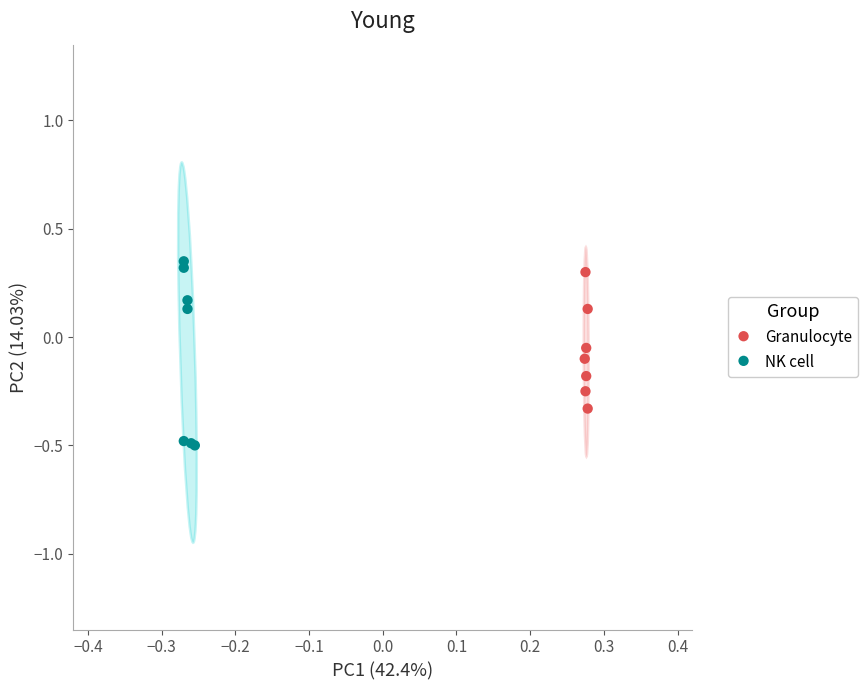

What are all the series names shown in the legend?

Granulocyte, NK cell